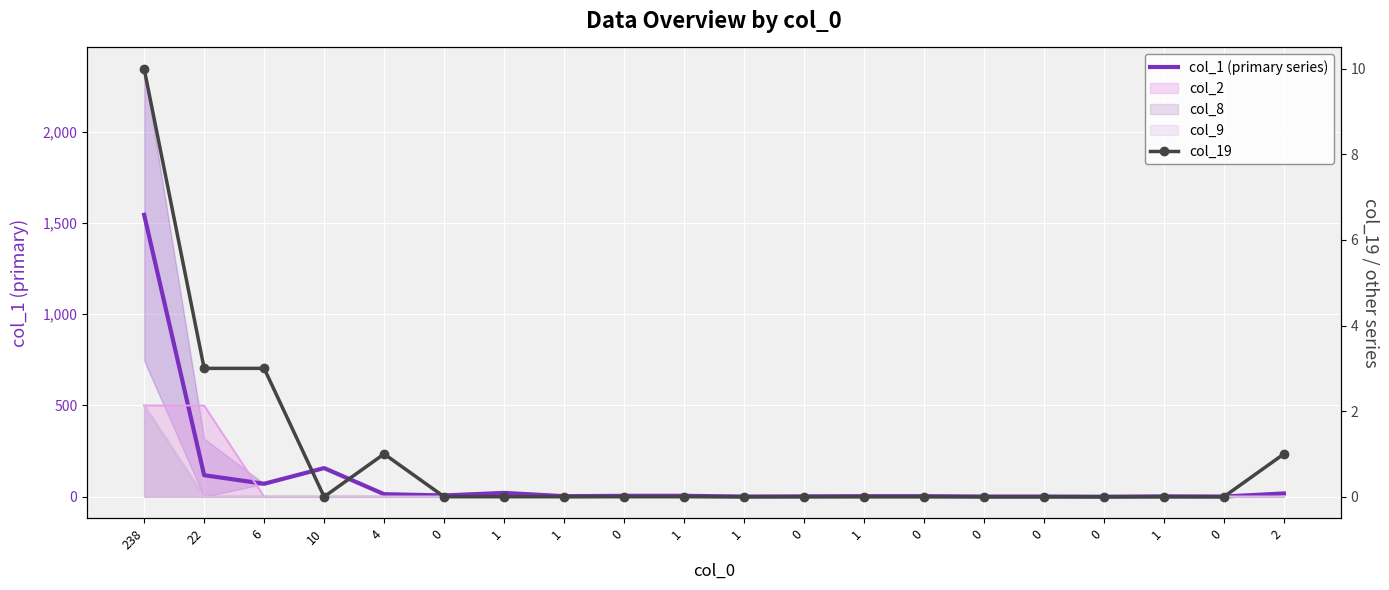

True or false: col_1 (primary series) and col_19 cross at least once.

False